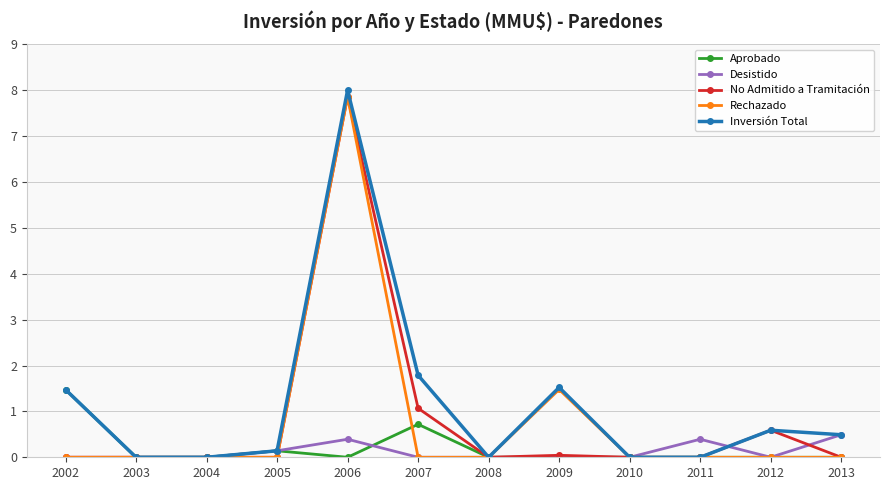

True or false: Inversión Total has more than 0 points higher than both neighbors.

True